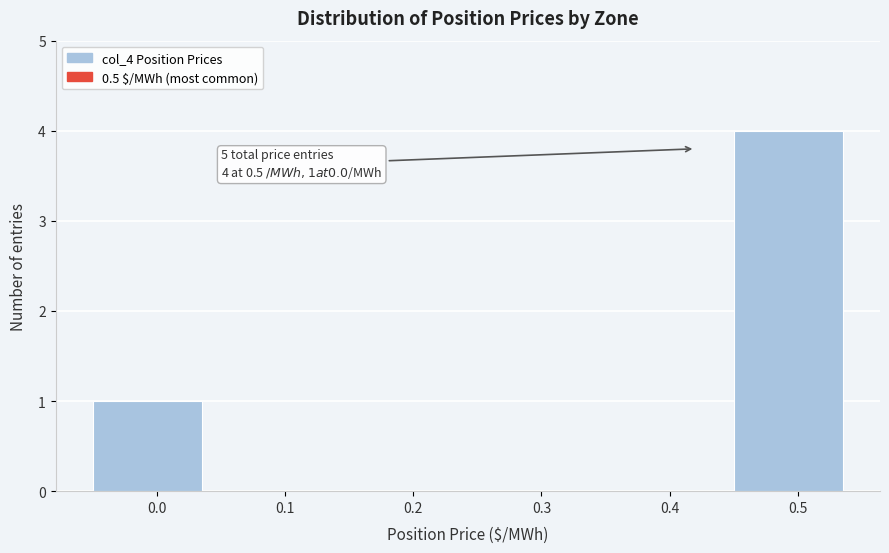

Reading left to right, extract all data points from this chart.

0.0=1	0.1=0	0.2=0	0.3=0	0.4=0	0.5=4